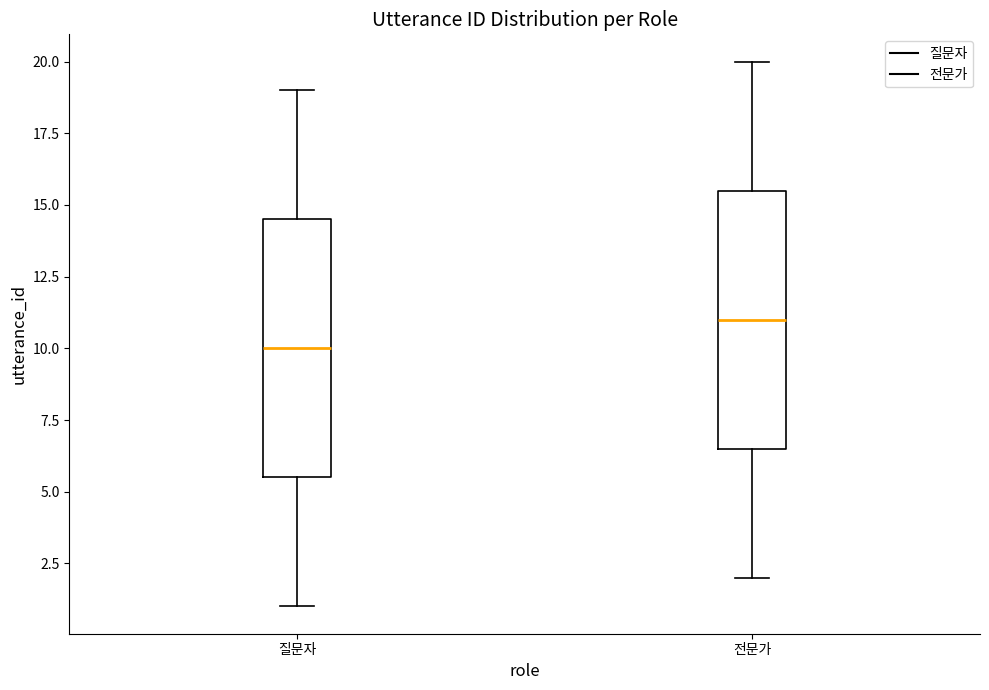

Which box has the lowest median line?

질문자